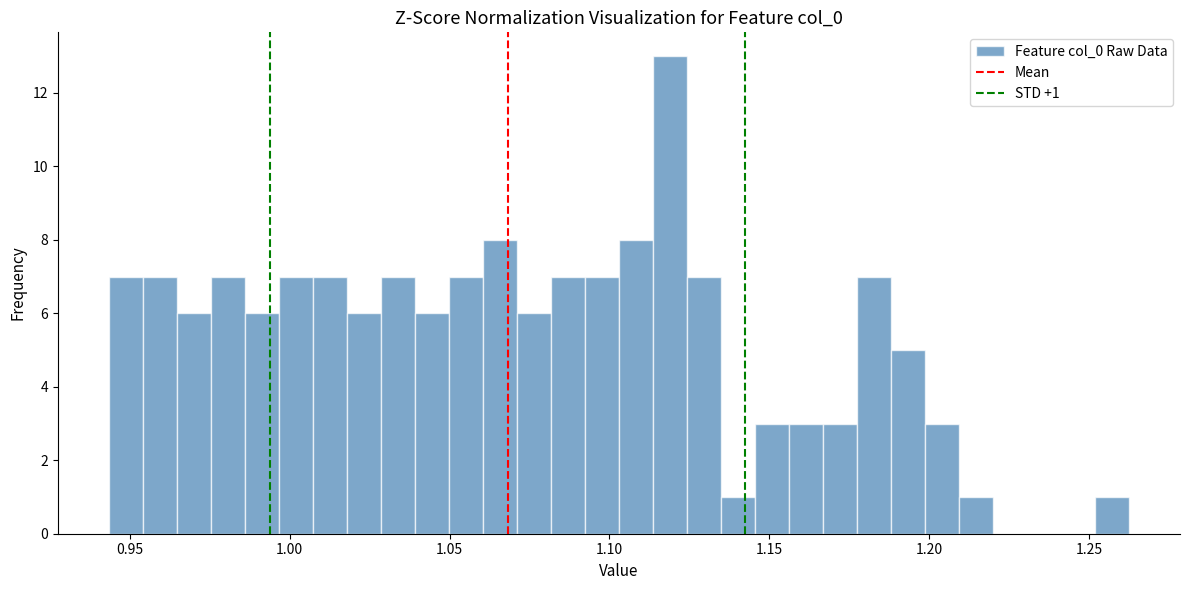

Read against the x-axis, roughly where is the centre of the tallest bar?

1.120